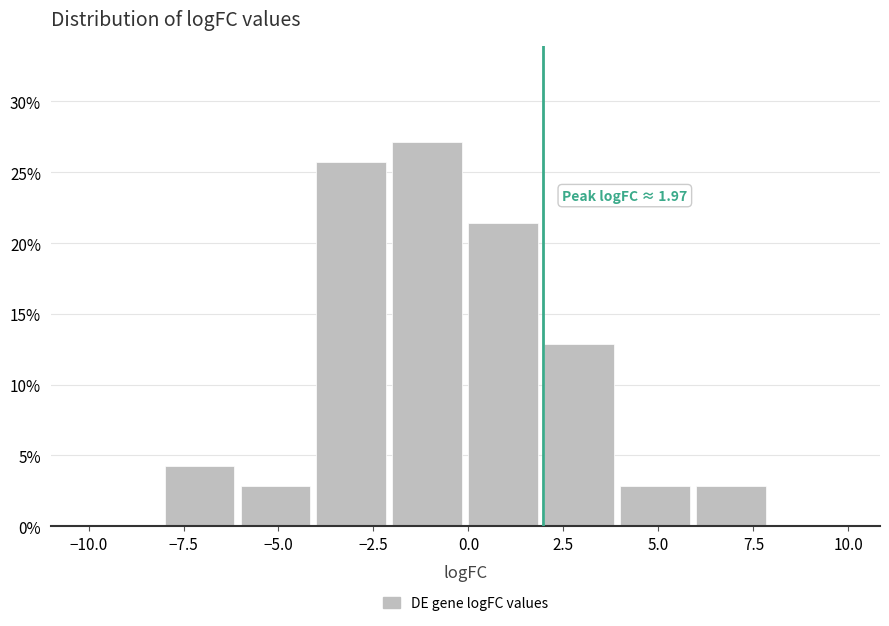

Which range on the x-axis has the tallest bar?

-2 to 0